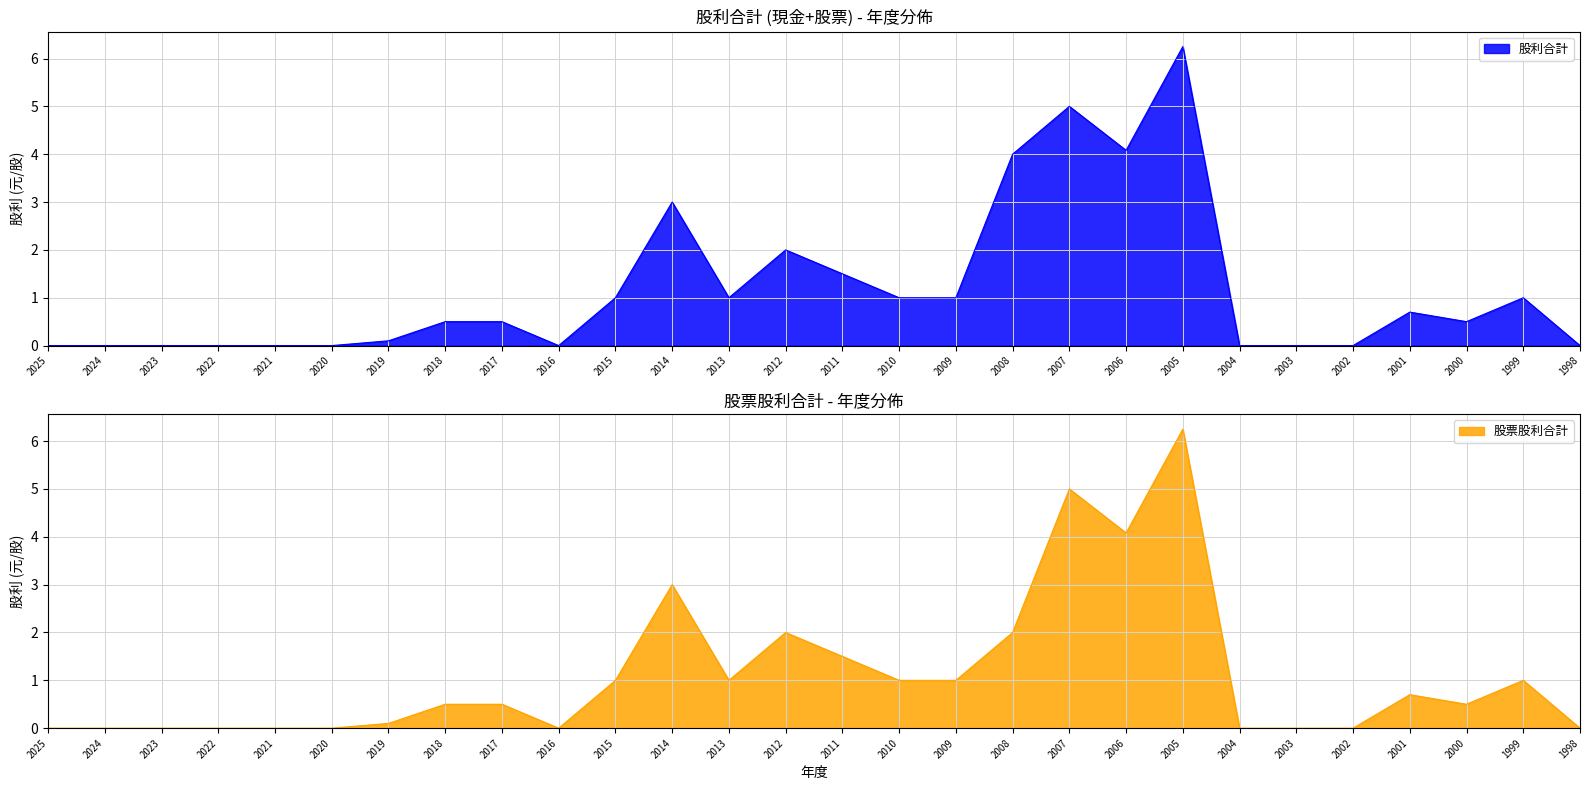

True or false: 股票股利合計 has a value of 3.1 at 2023.

False